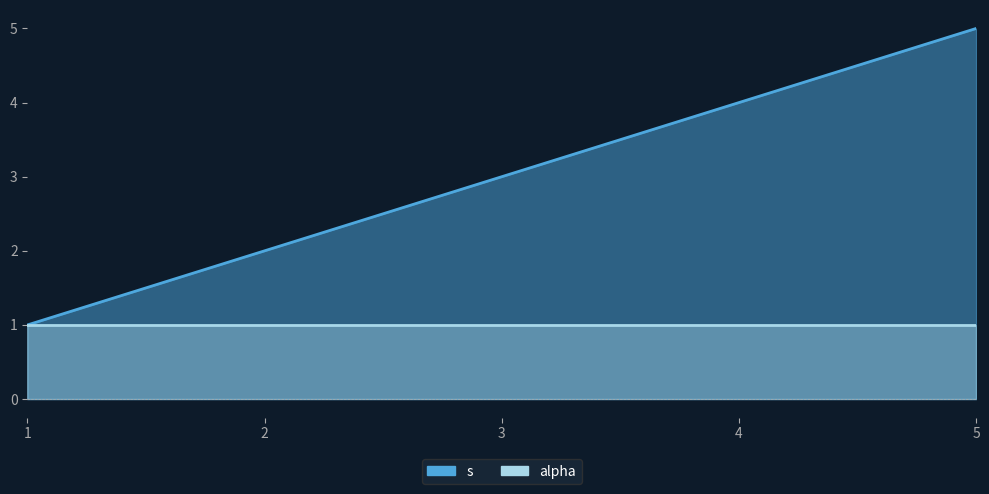

What is the value of the 5th point from the left?

5